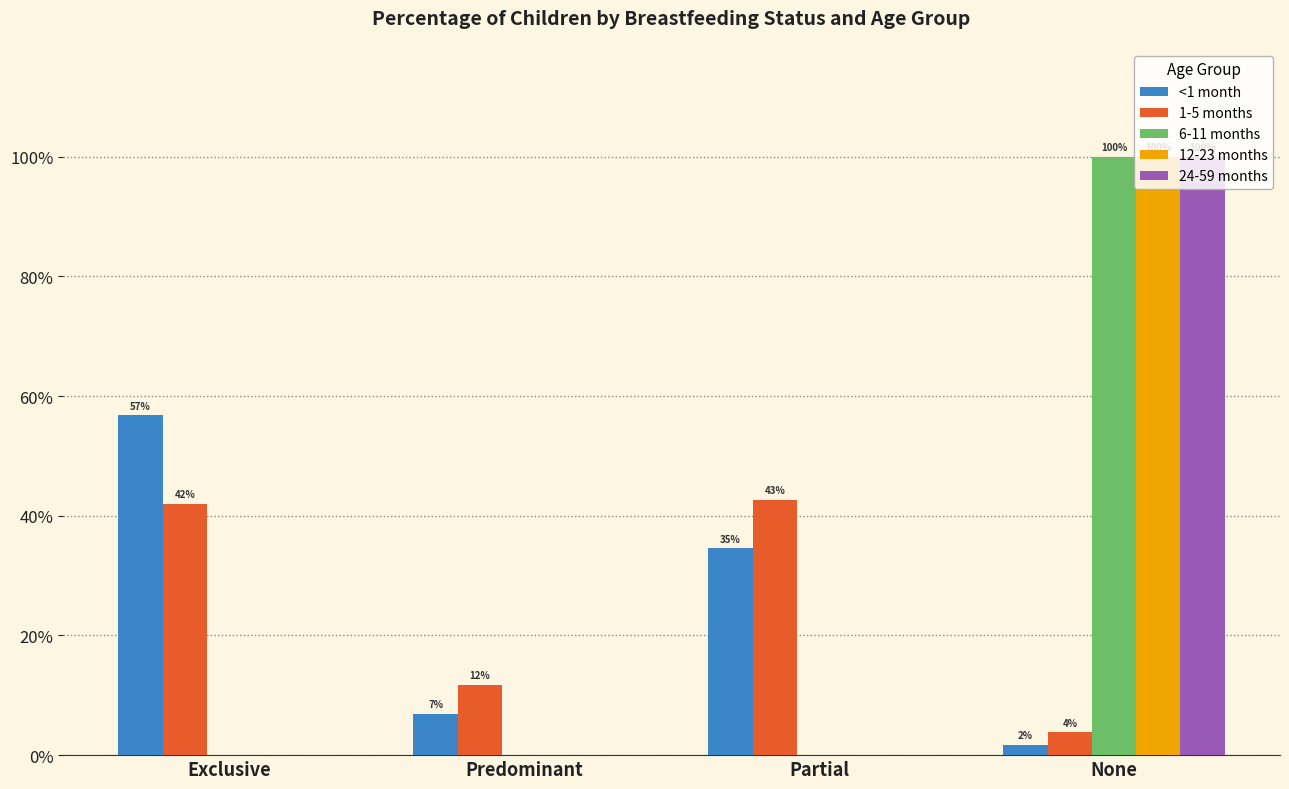

Does the chart contain stacked bars?

No